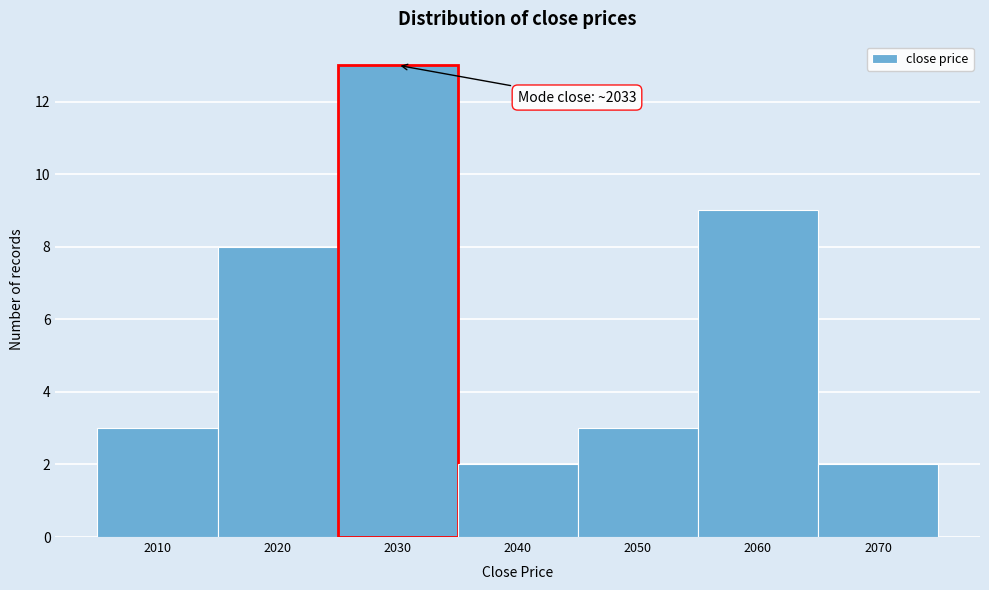

Reading left to right, list all the values displayed in this chart.

2010=3	2020=8	2030=13	2040=2	2050=3	2060=9	2070=2